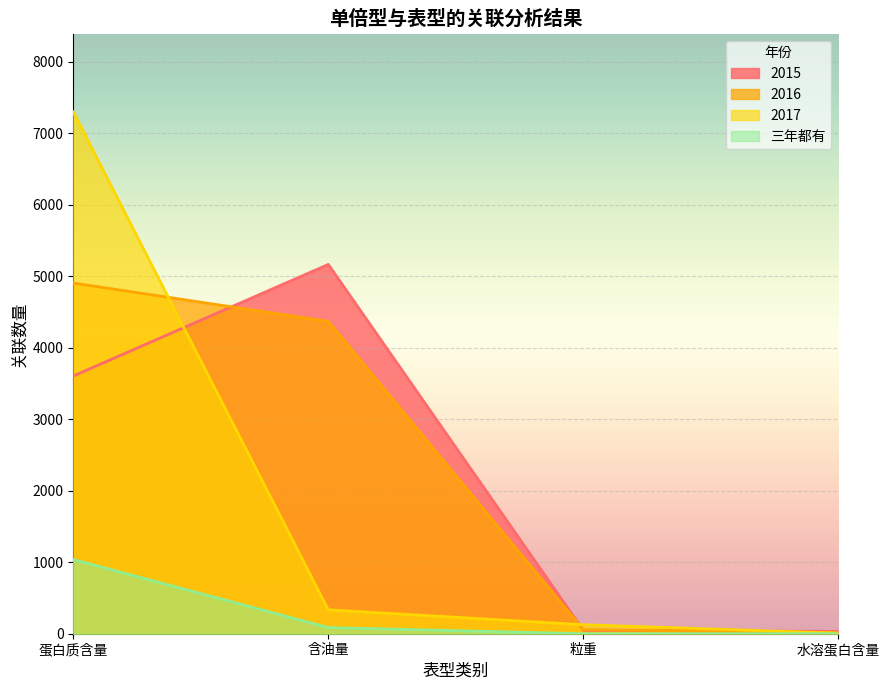

Where is 三年都有 nearest to the value 518?

含油量